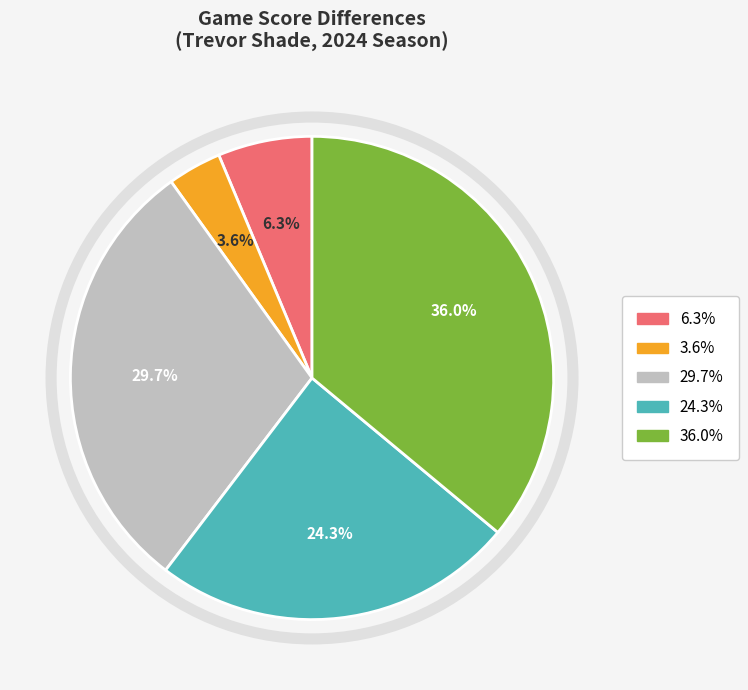

Does any single category account for the majority?

No